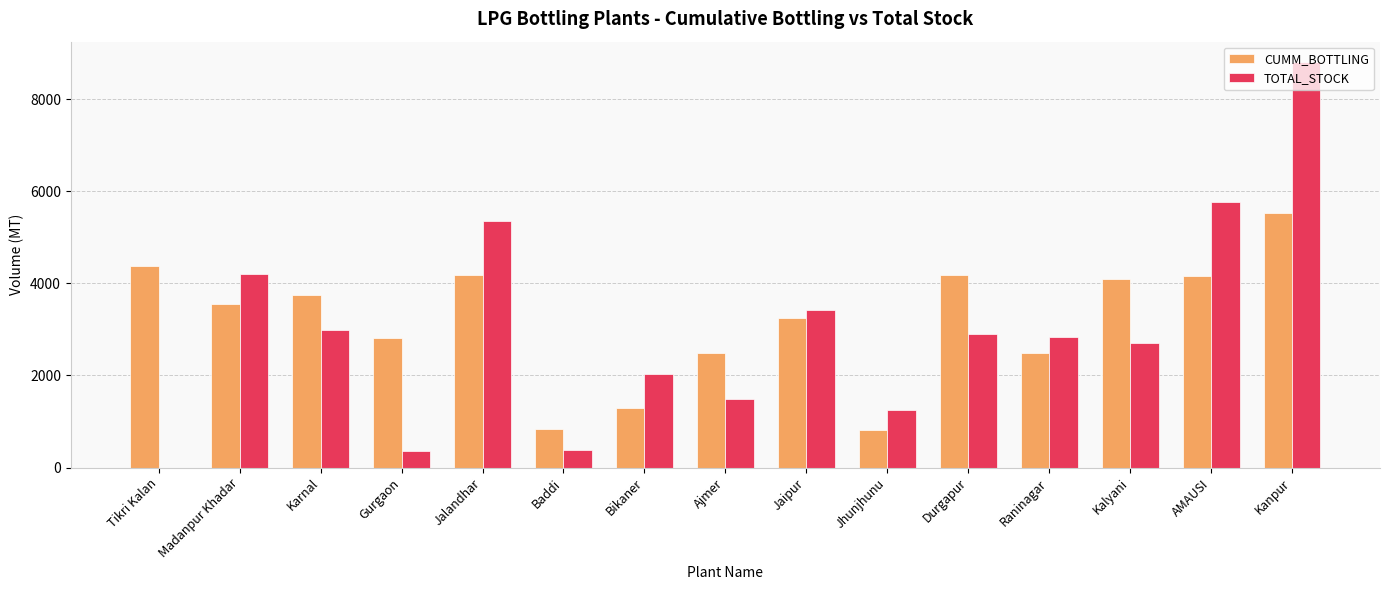

Which series changed the most between Jalandhar and Jhunjhunu?

TOTAL_STOCK